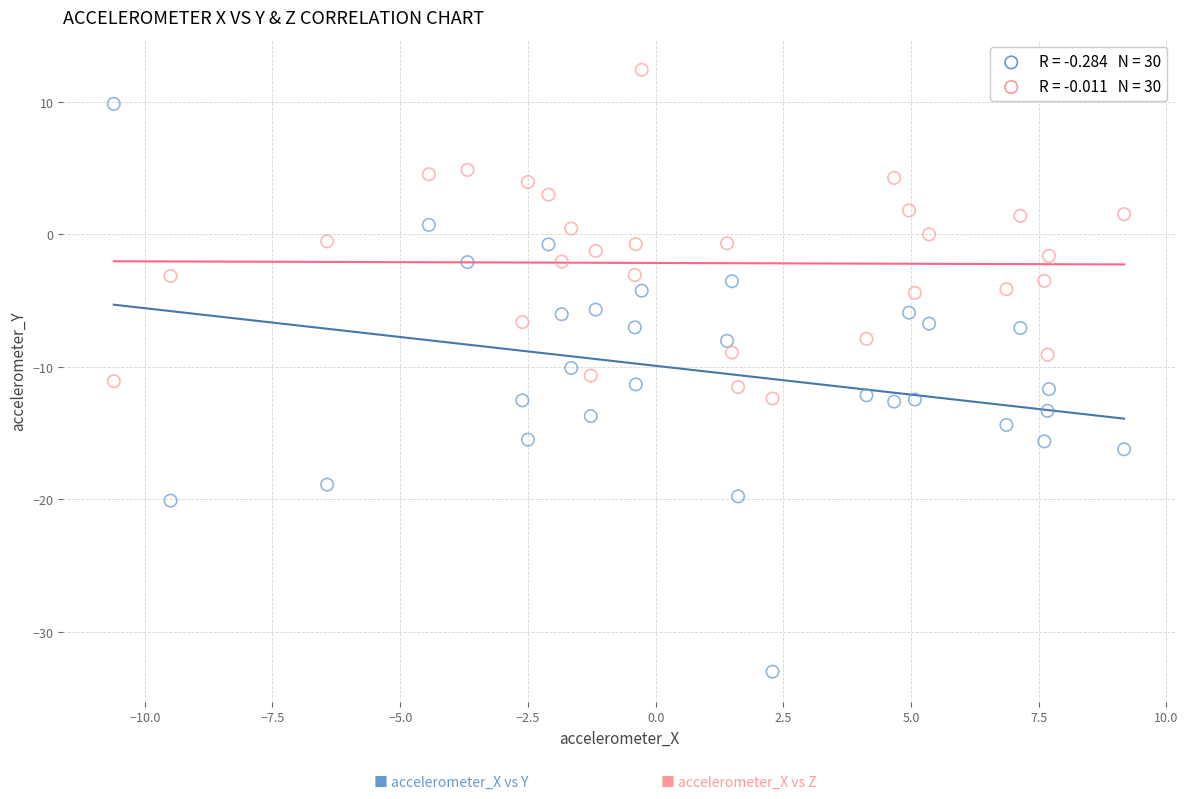

Across all data points, what is the range of X values (max minus min)?

19.8